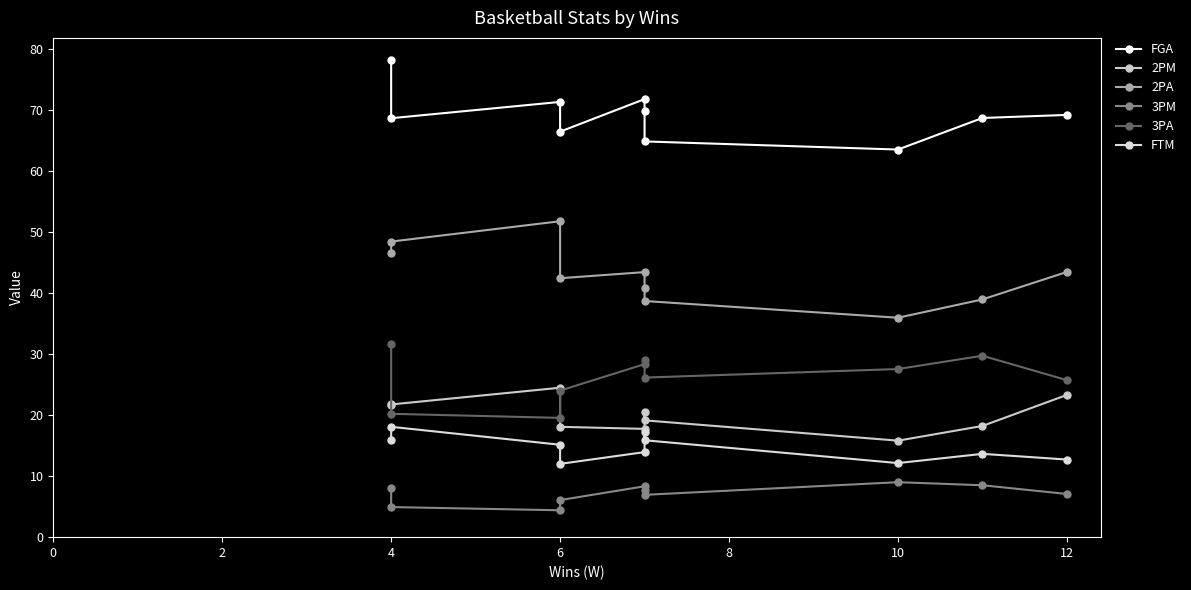

Which series changed the most between 6 and 10?

2PA